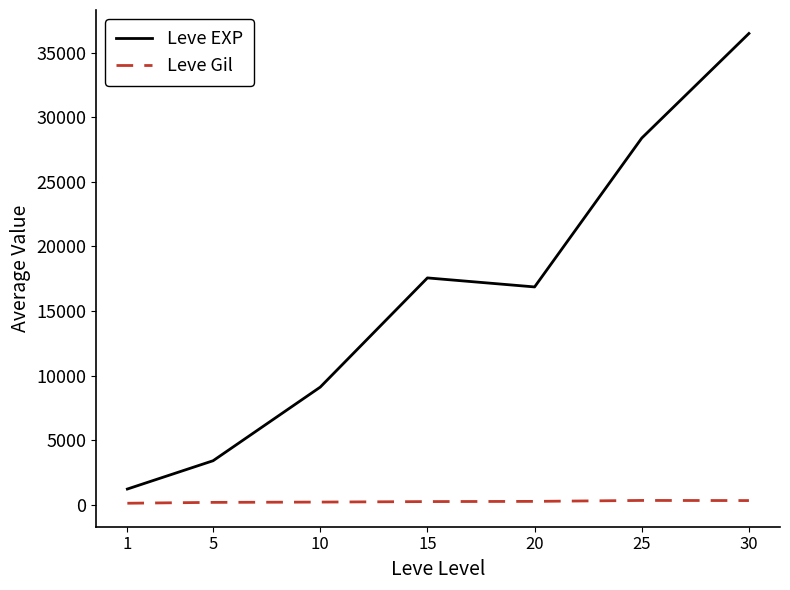

At which label is Leve EXP closest to 18852?

15